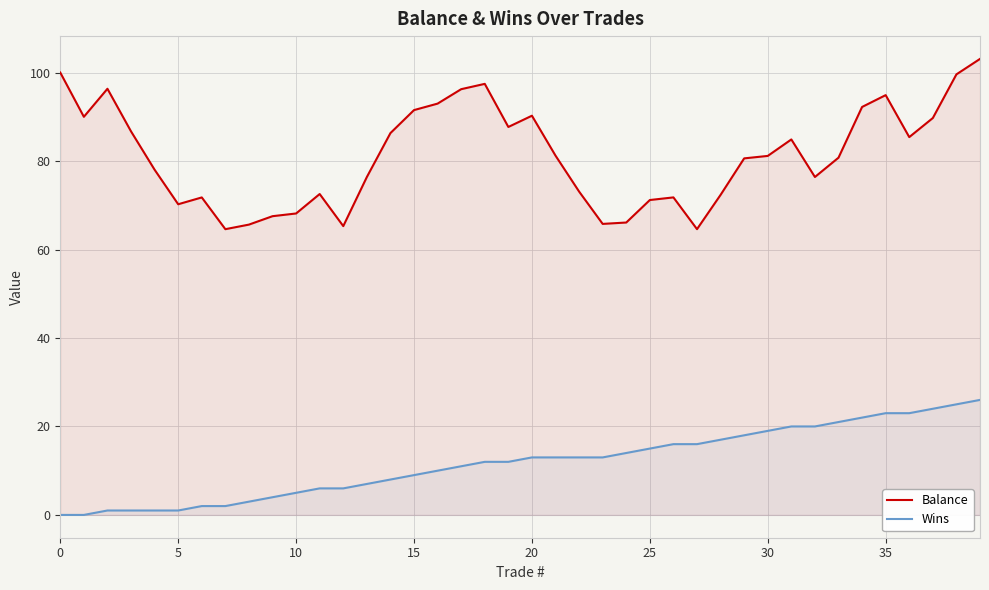

How many lines are shown in the chart?

2